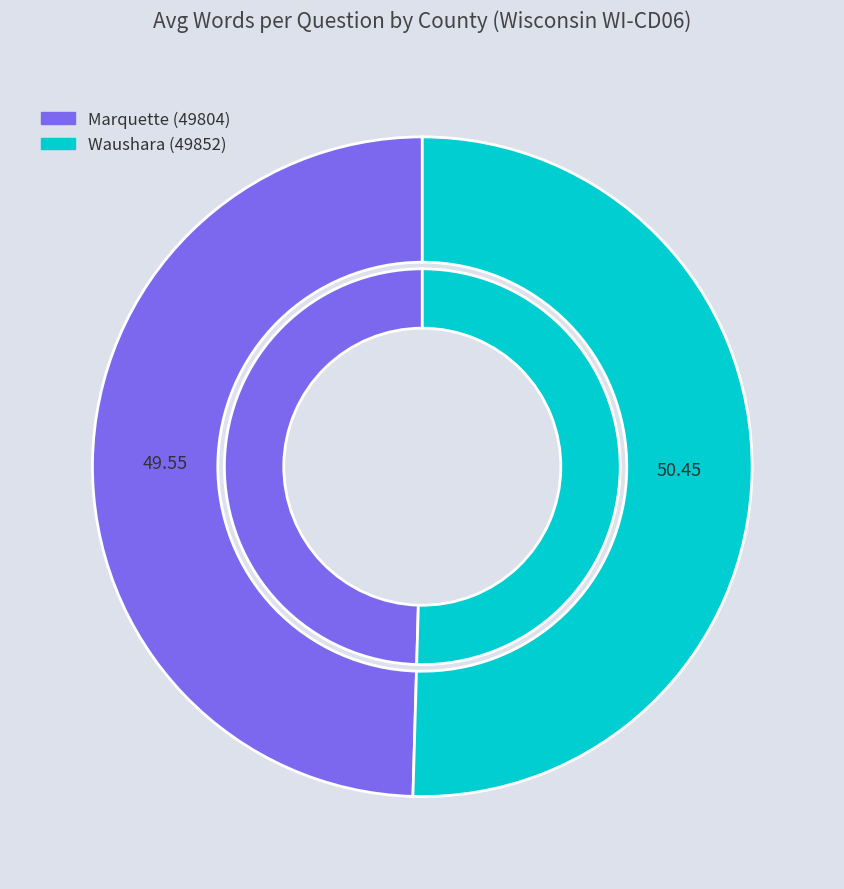

What is the majority slice?

Waushara (49852)